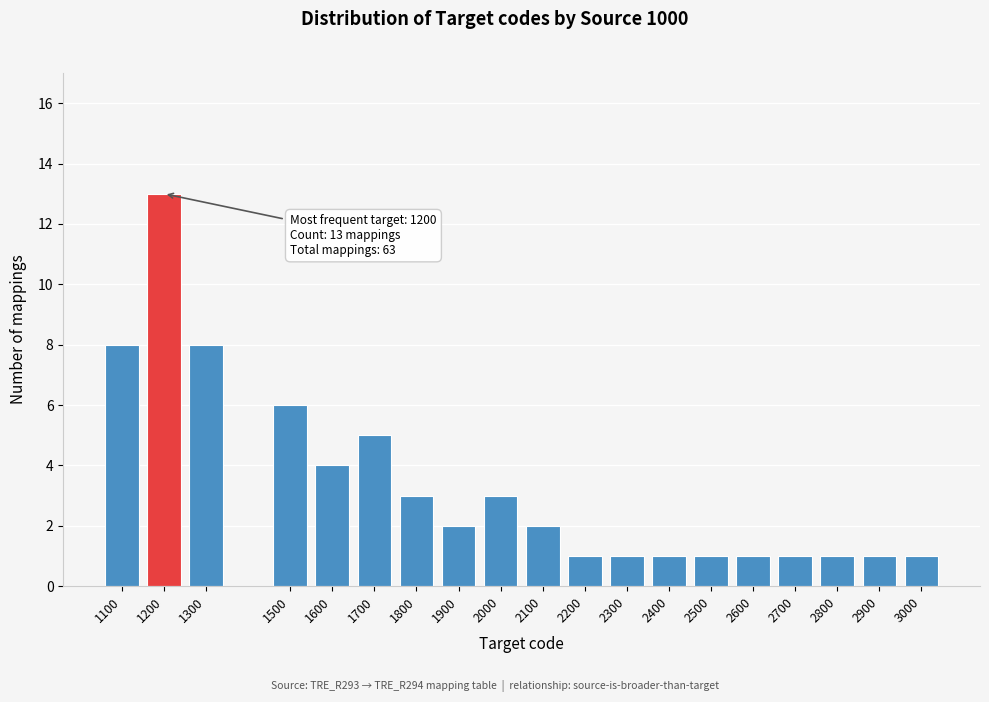

Reading right to left, list all the values displayed in this chart.

1	1	1	1	1	1	1	1	1	2	3	2	3	5	4	6	8	13	8